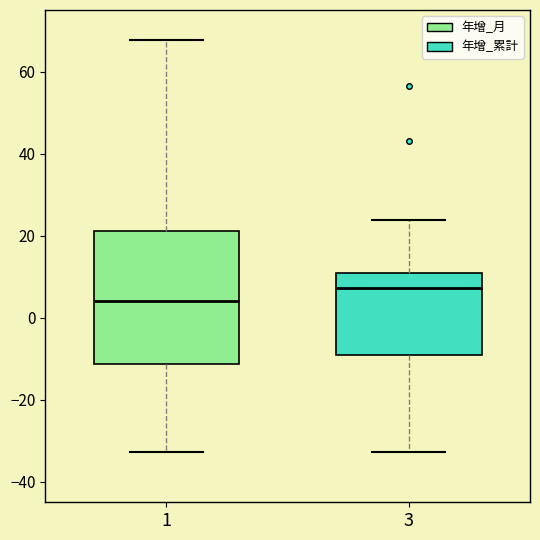

Which box has the lowest median line?

1